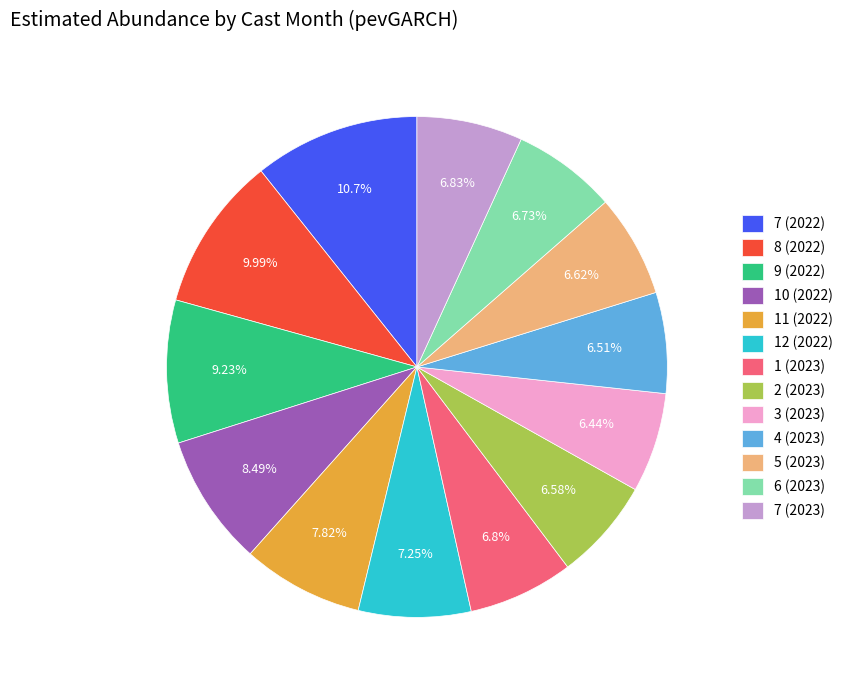

Combined, do 3 (2023) and 2 (2023) account for over 50%?

No